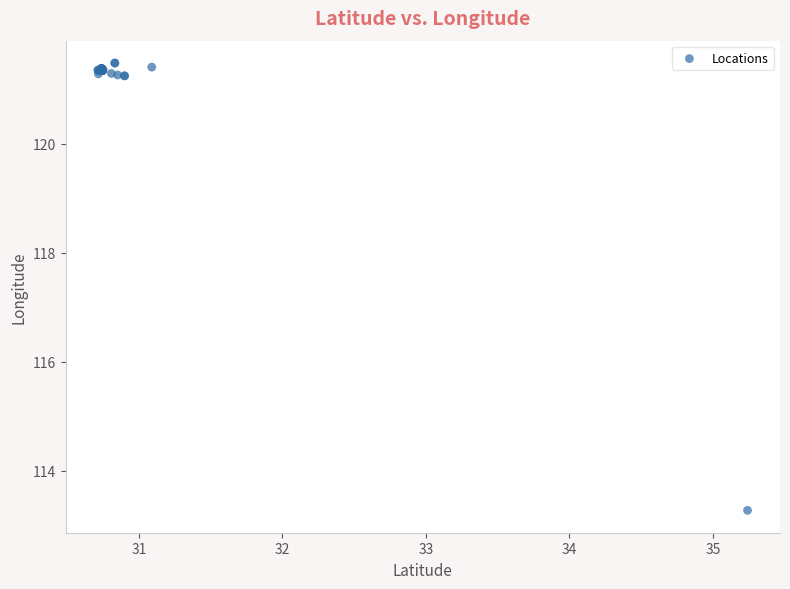

What Y value in the scatter plot is closest to 117?

113.3